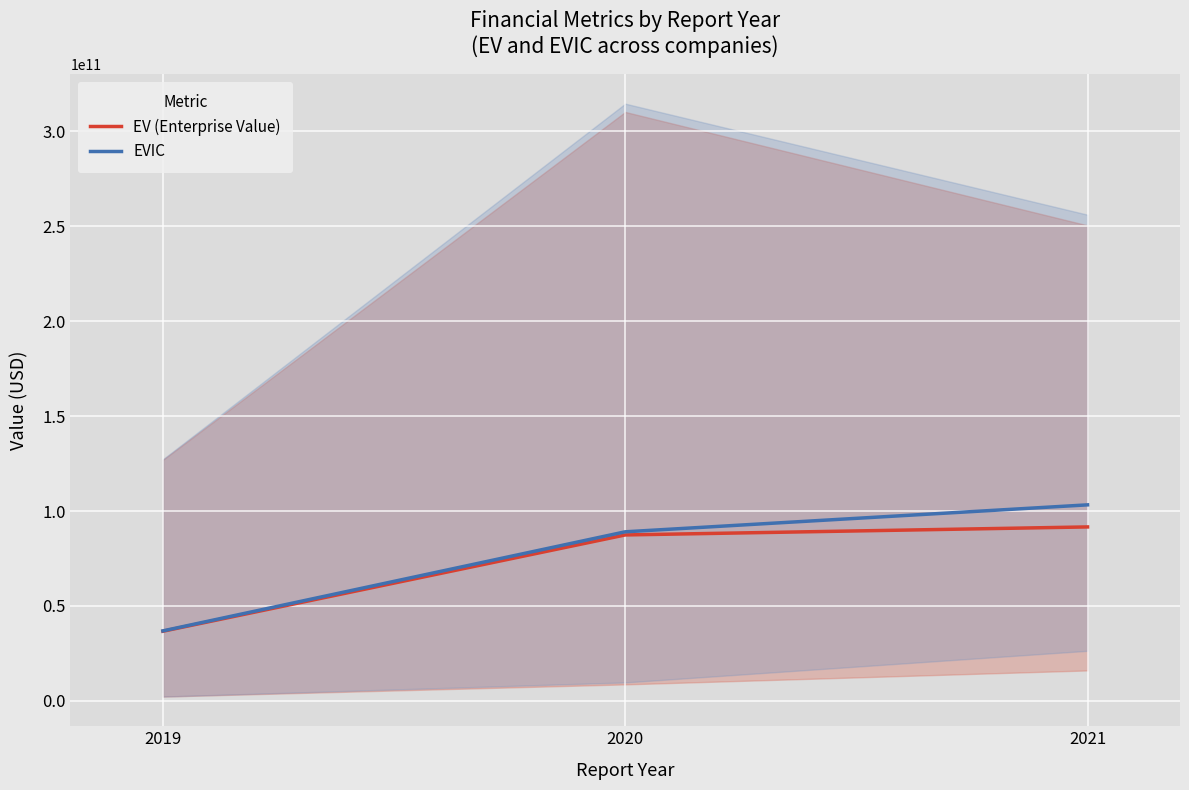

What is the total value across all series at 2021?

194867500000.0